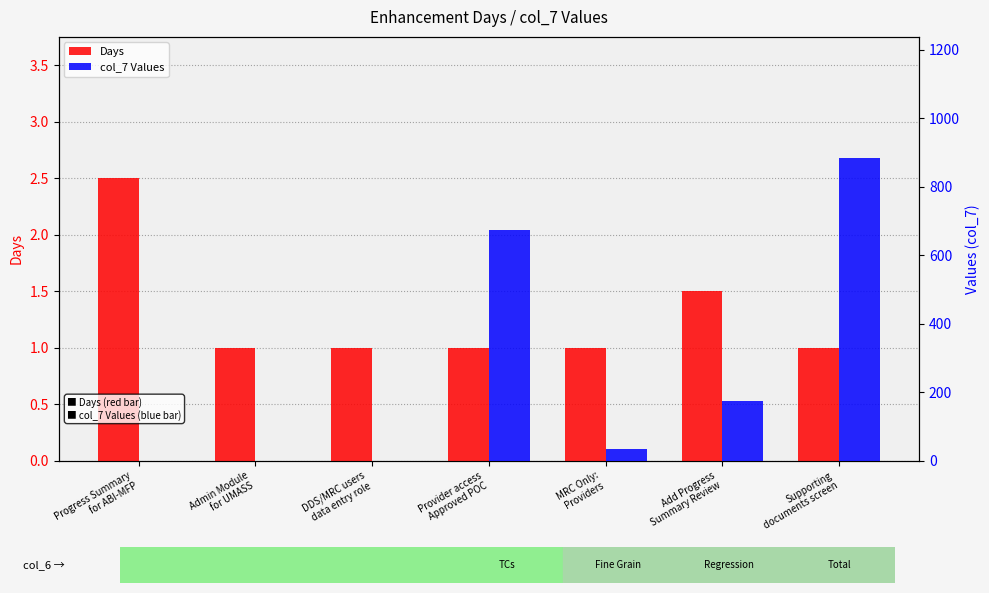

What is the difference between the highest and lowest values at MRC Only:
Providers?

34.0